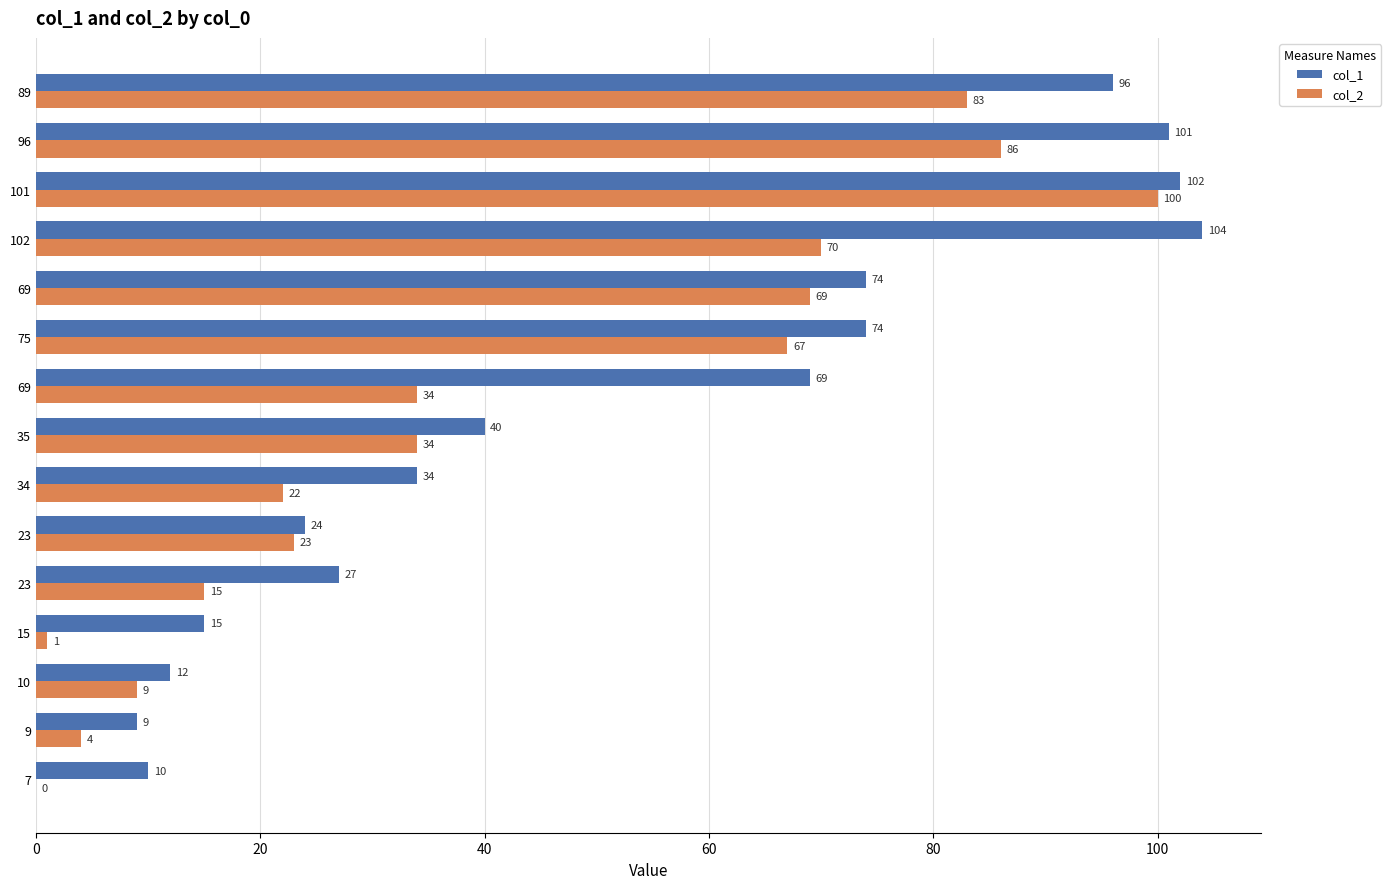

What is the spread (max minus min) of values at 10?

3